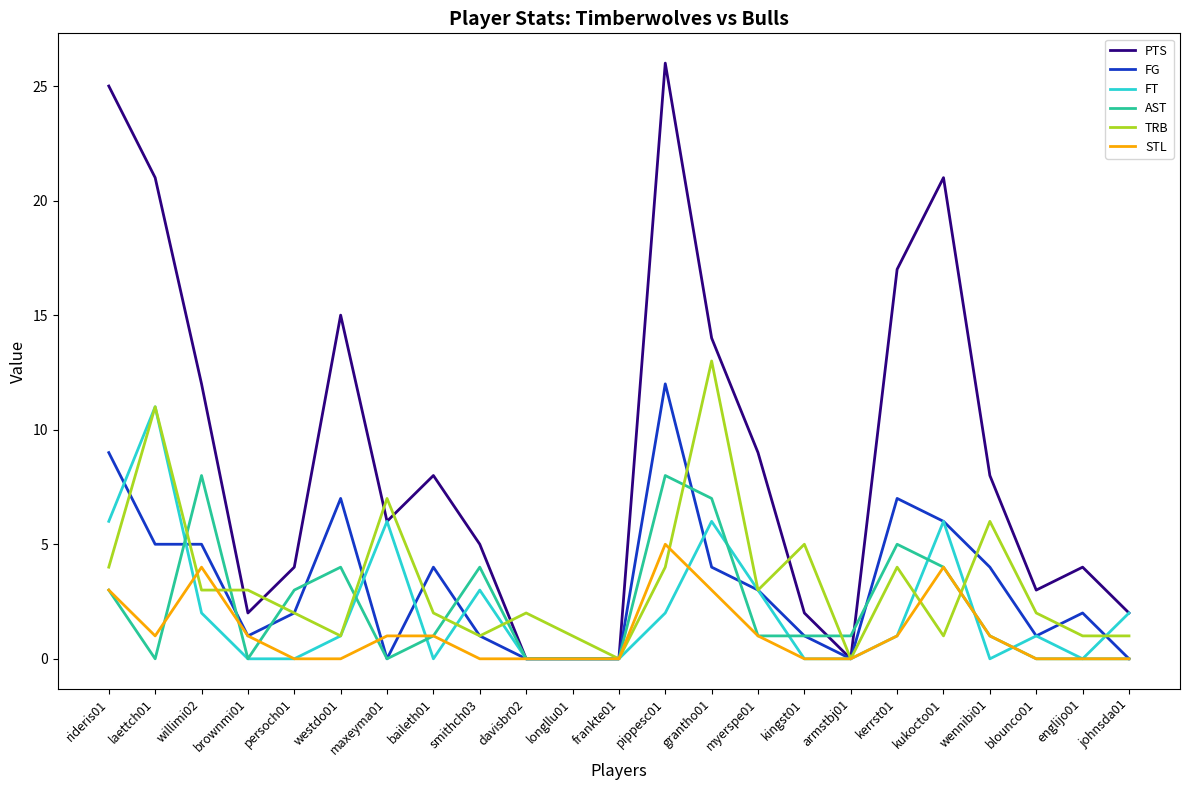

What is the spread (max minus min) of values at rideris01?

22